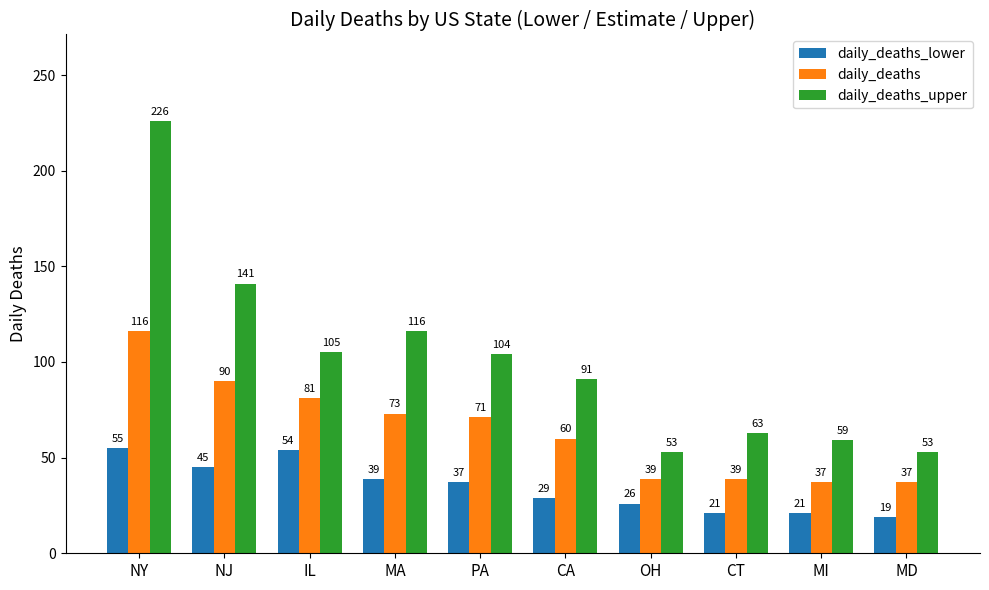

How many distinct data groups are displayed?

3